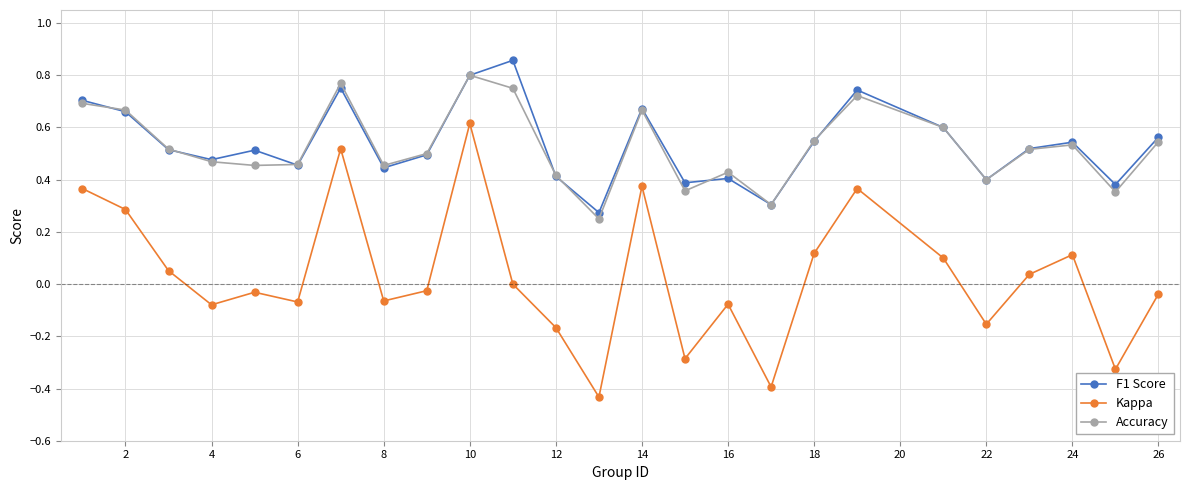

Which series has the largest range (max minus min)?

Kappa